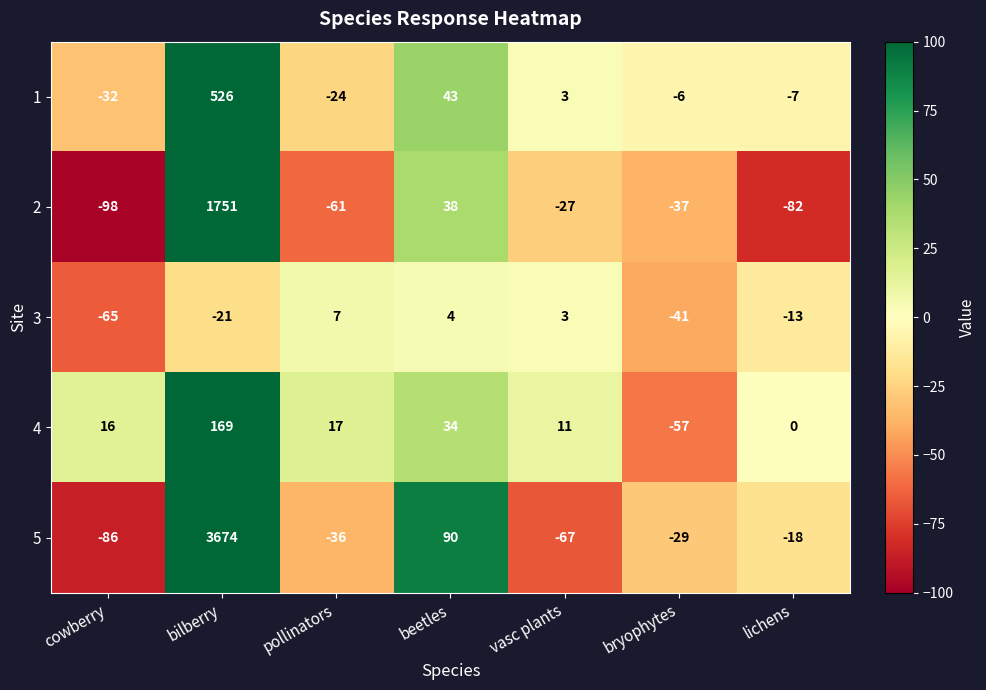

How many data points does each series have?

7